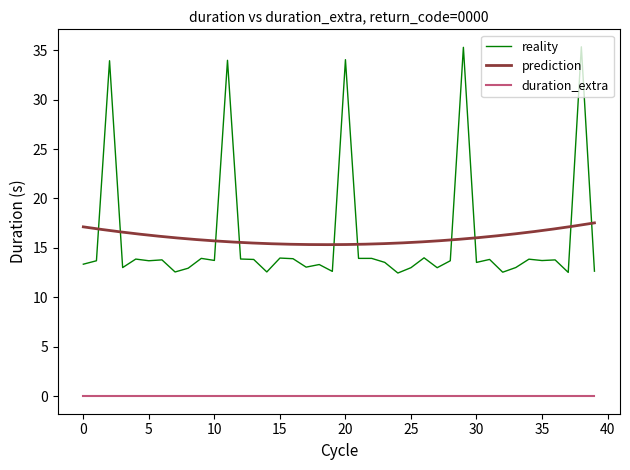

Does the chart display data point markers on the line(s)?

No